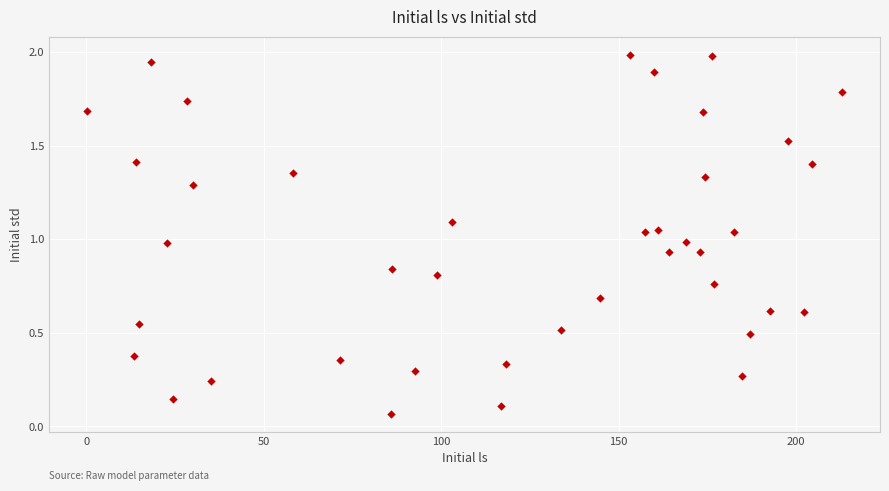

What is the range of X values (max minus min)?

212.8